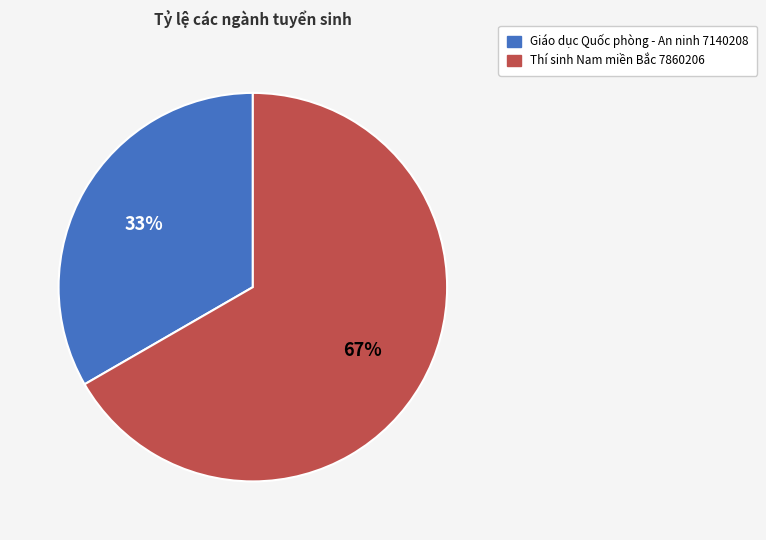

To the nearest percent, what portion does Giáo dục Quốc phòng - An ninh 7140208 represent?

33%